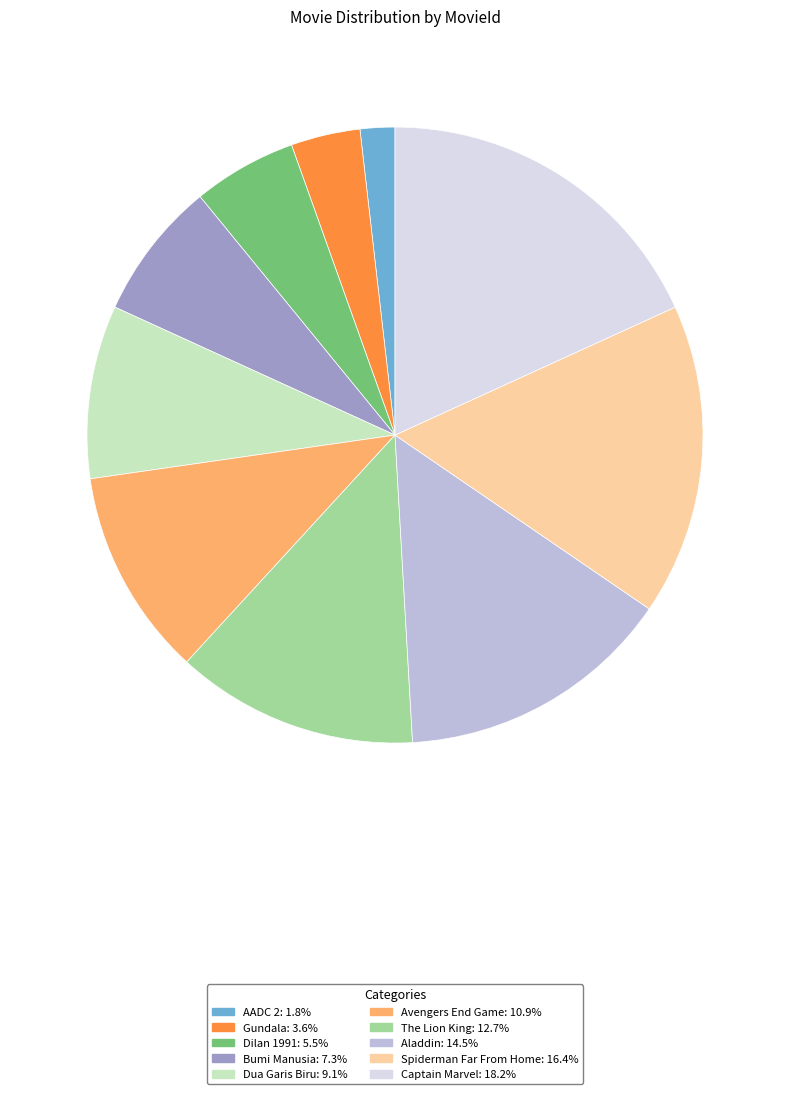

Do Dua Garis Biru and AADC 2 together represent more than half of the pie?

No